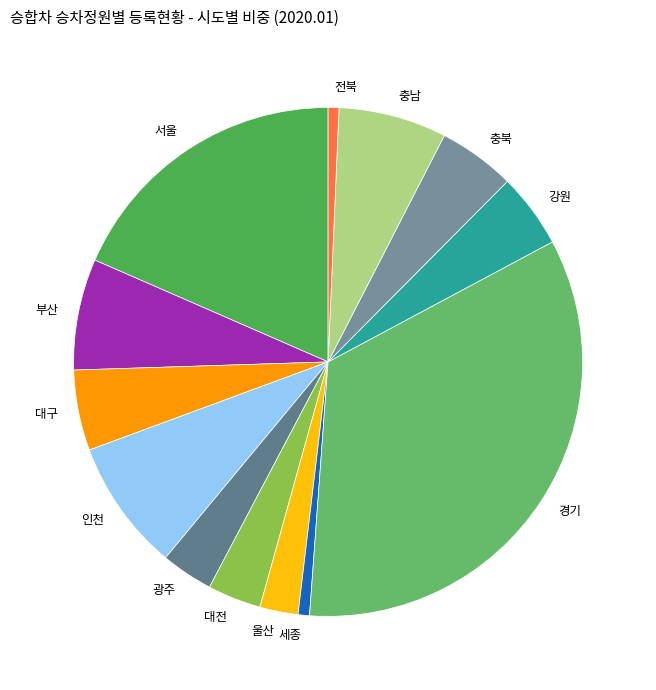

Does 강원 represent more than half of the total?

No